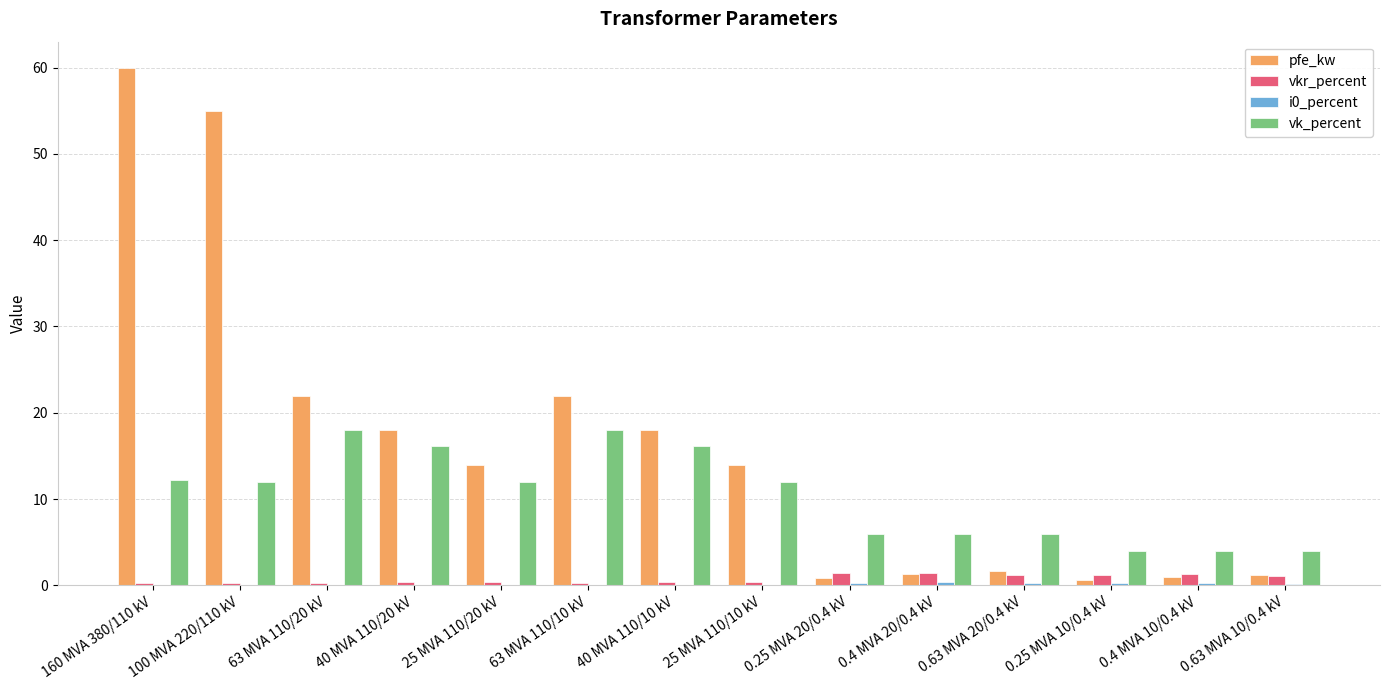

What is the sum of all vkr_percent values?

10.3